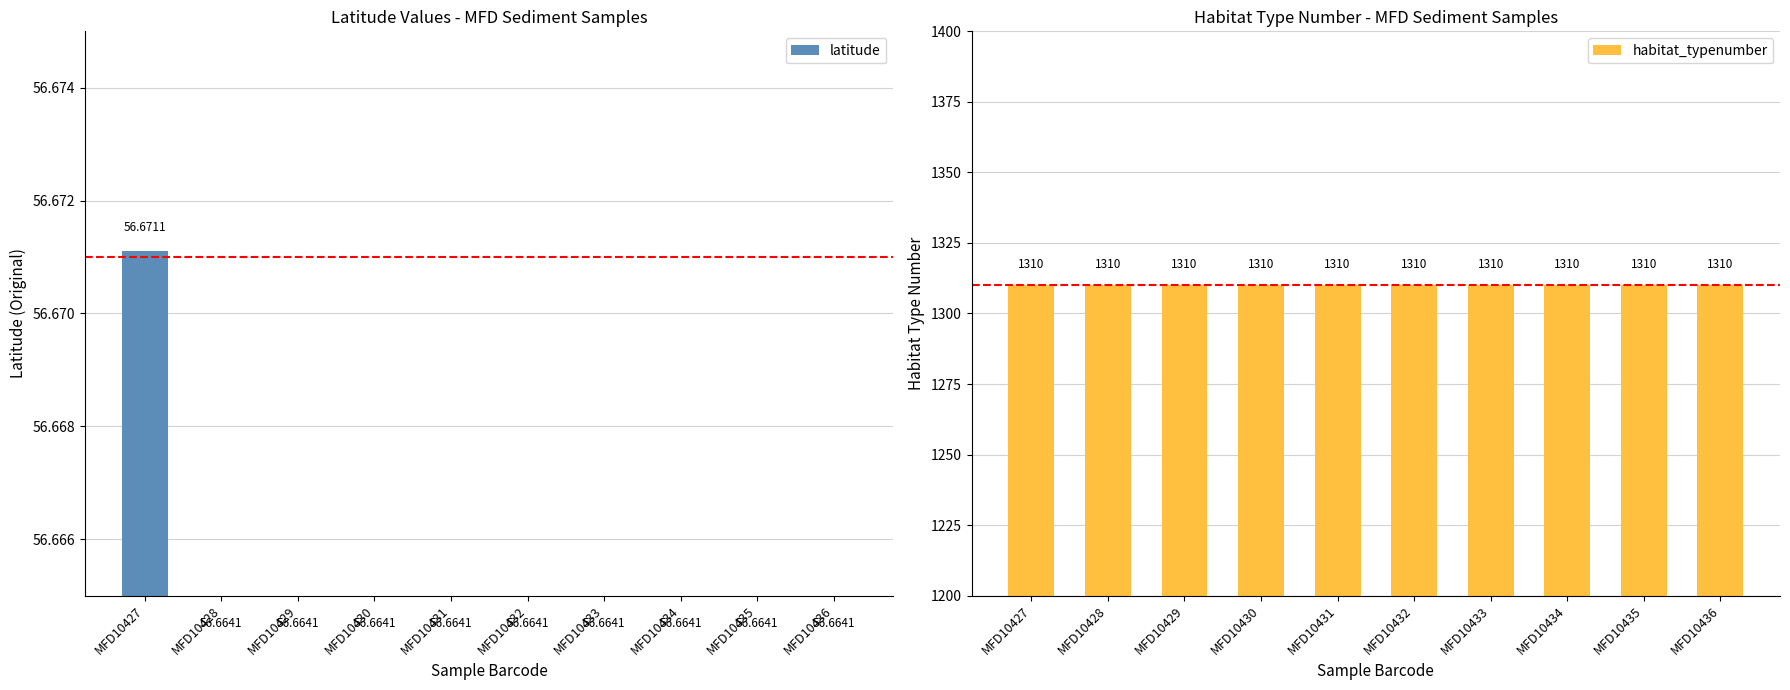

At which label does latitude reach its peak?

MFD10427